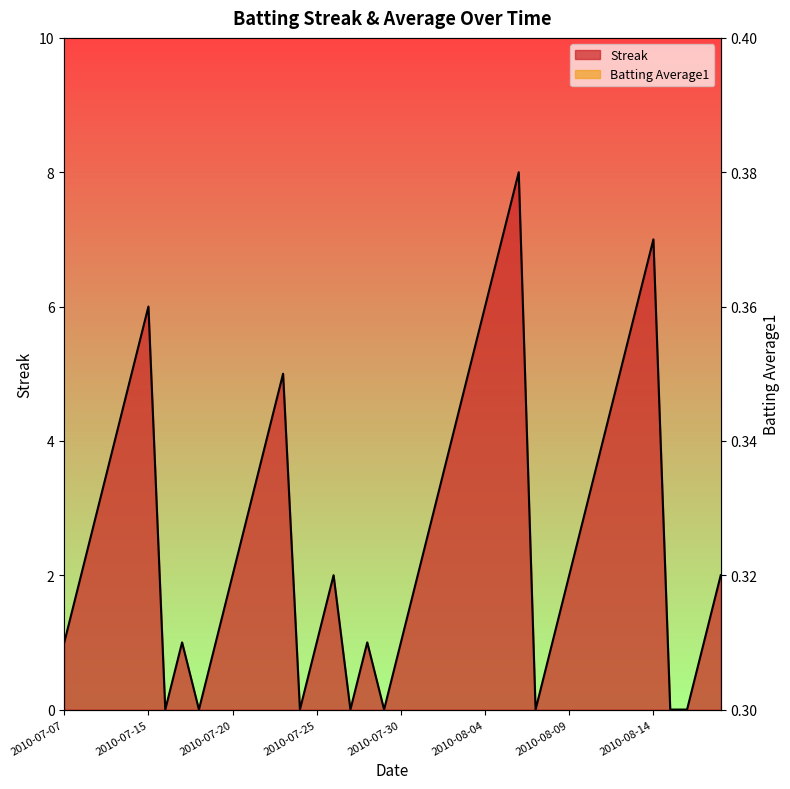

Rank the series by their maximum value, from highest to lowest.

Streak, Batting Average1